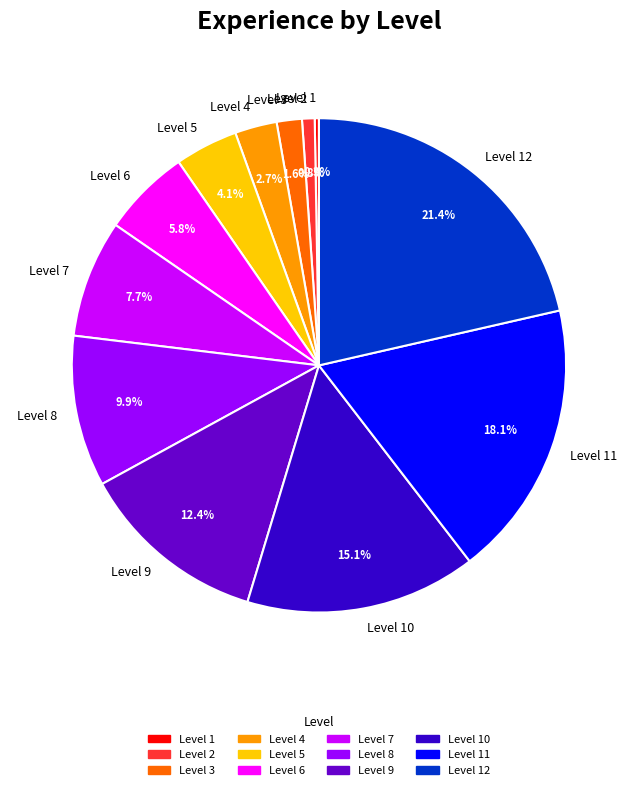

Does any single category account for the majority?

No